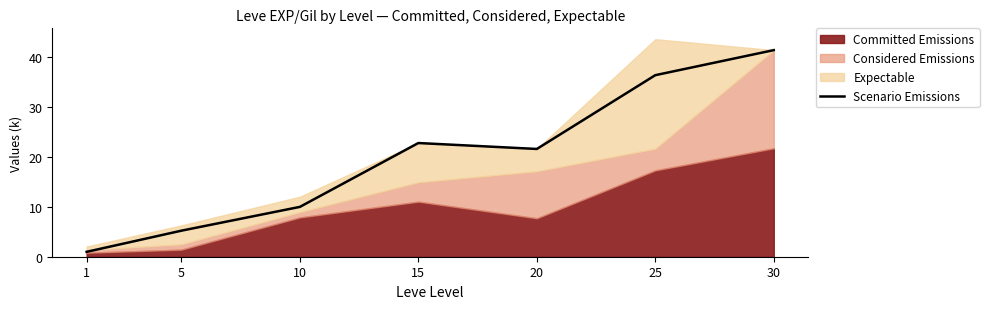

The chart shows a value of 5.2 at 5. True or false?

True